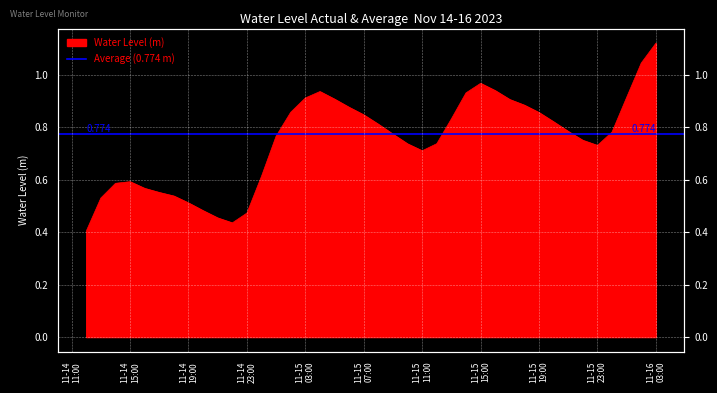

Where is the first local minimum?

2023-11-14 22:00:00